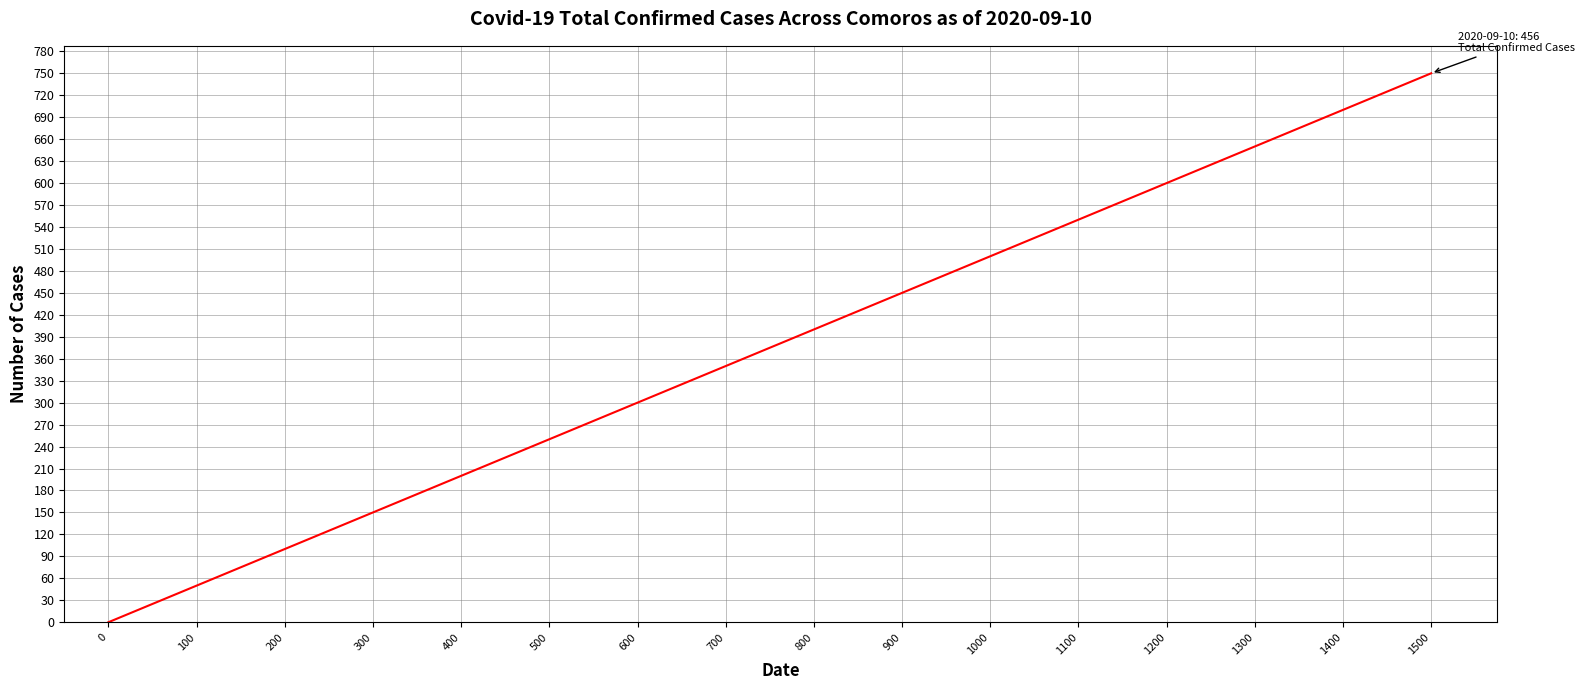

What is the sum of the values at 0 and 700?

350